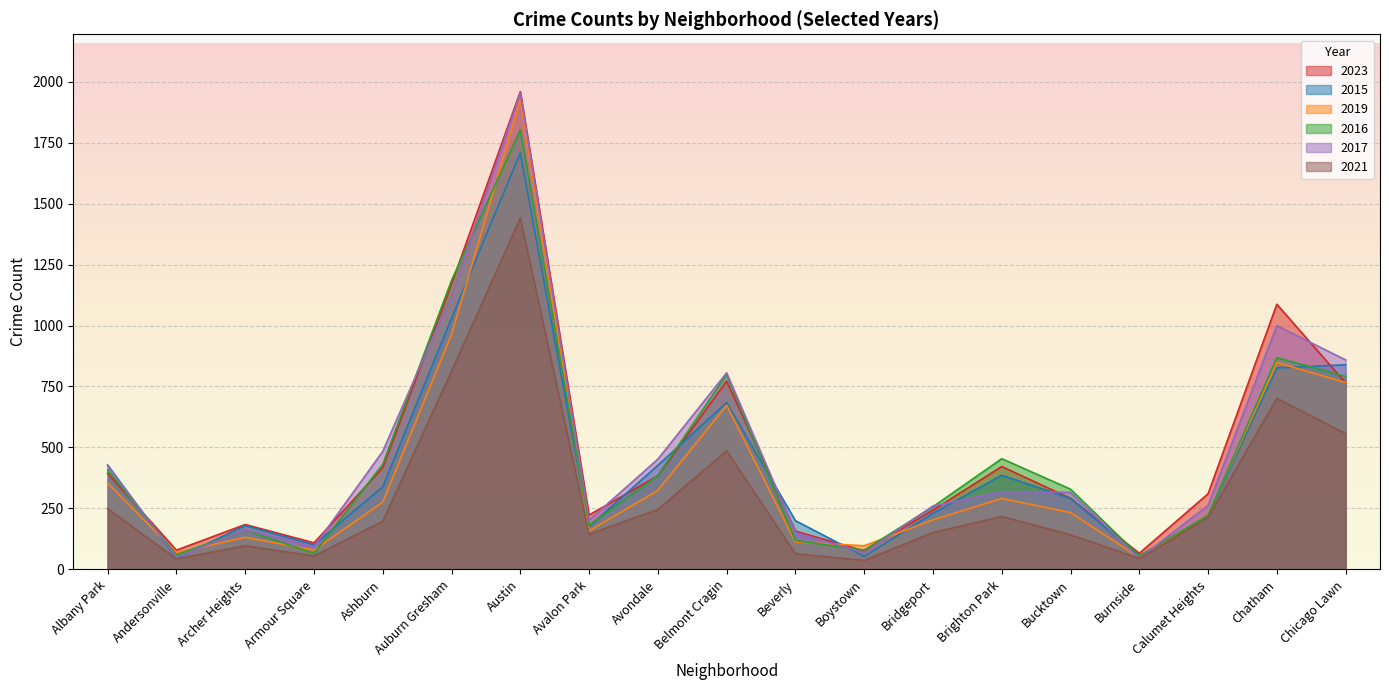

What is the lowest value of the 2021 series?

37